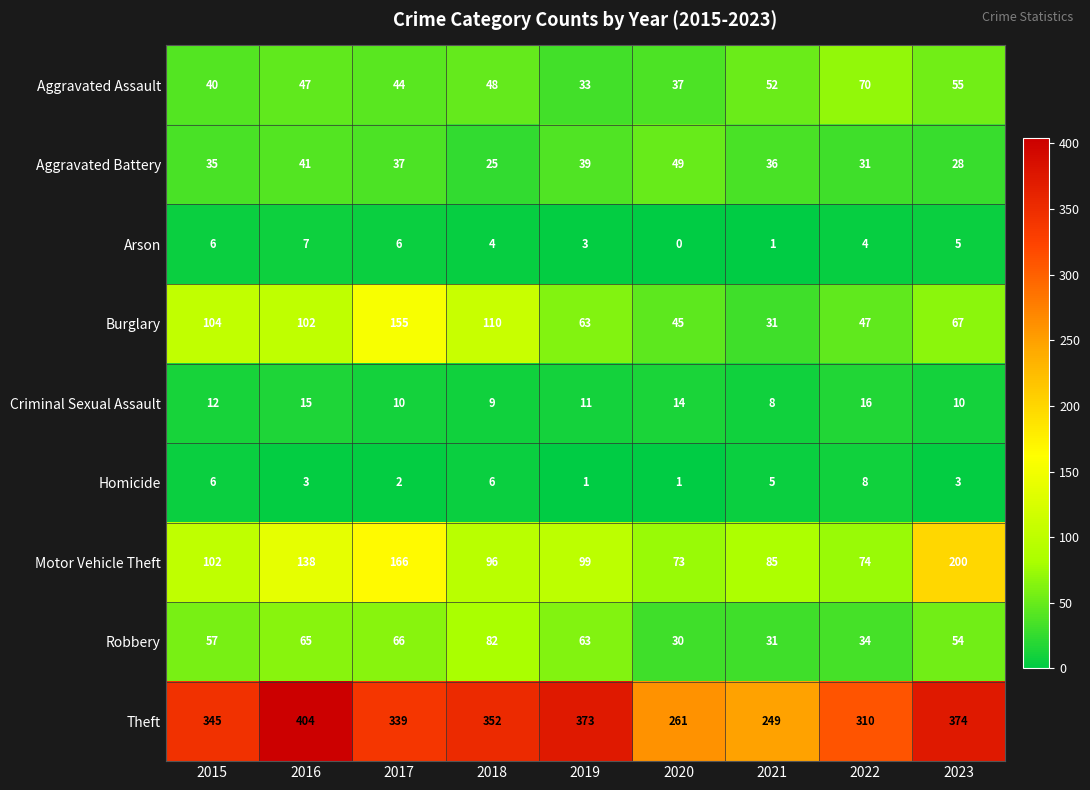

Which series has the widest spread of values?

Theft